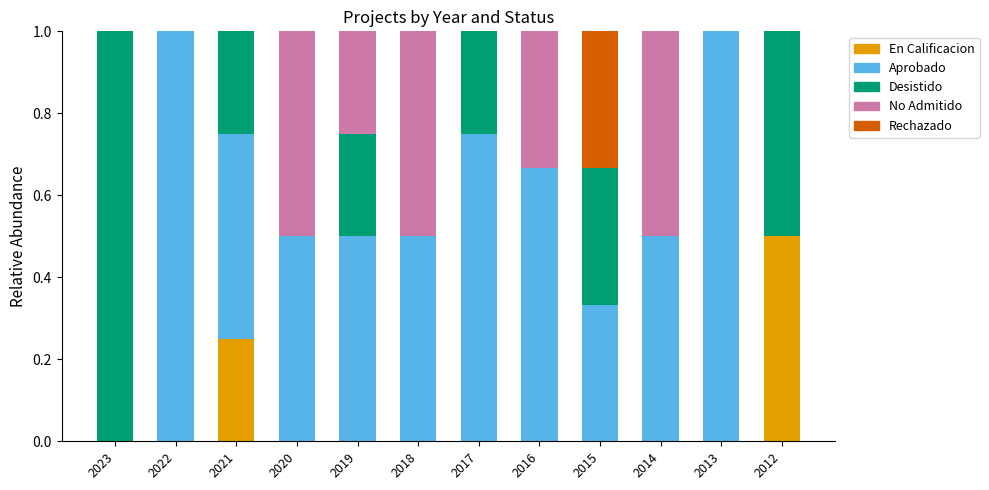

What is the total value across all series at 2023?

1.0